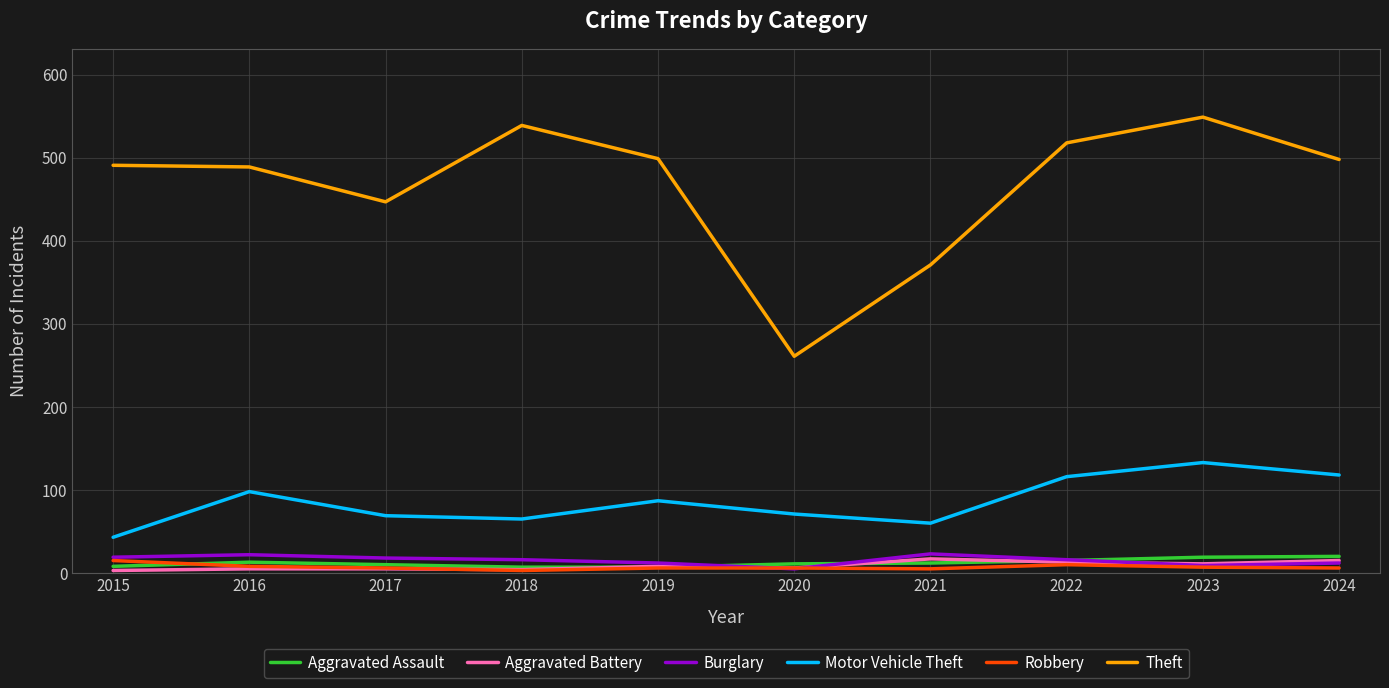

What are all the series names shown in the legend?

Aggravated Assault, Aggravated Battery, Burglary, Motor Vehicle Theft, Robbery, Theft